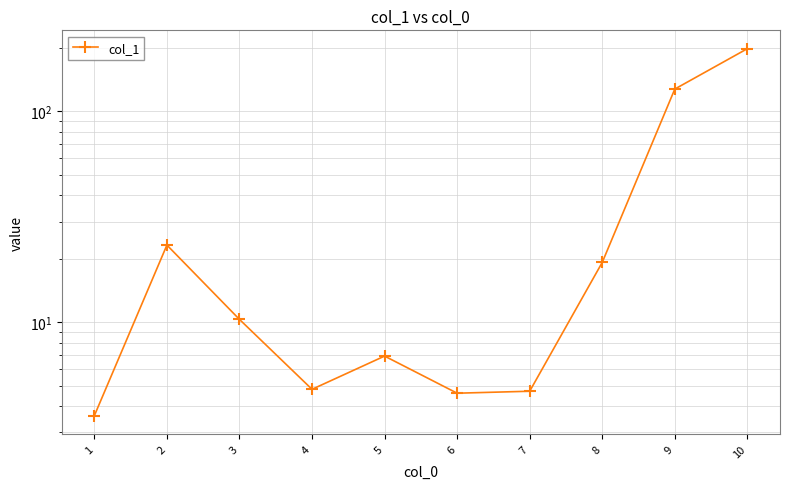

Is this an area chart (filled region under the line)?

No